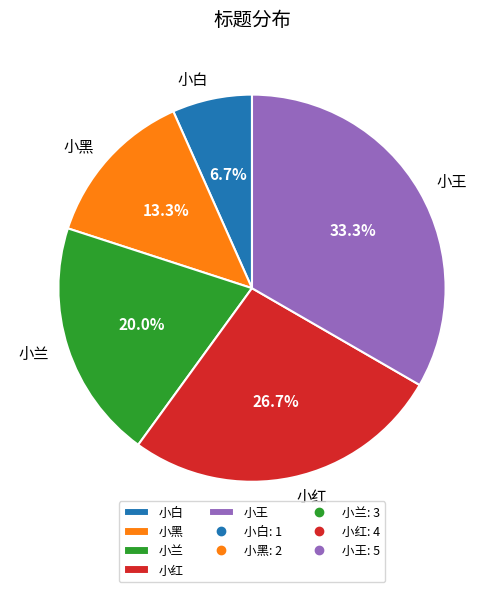

Do 小白 and 小红 together represent more than half of the pie?

No